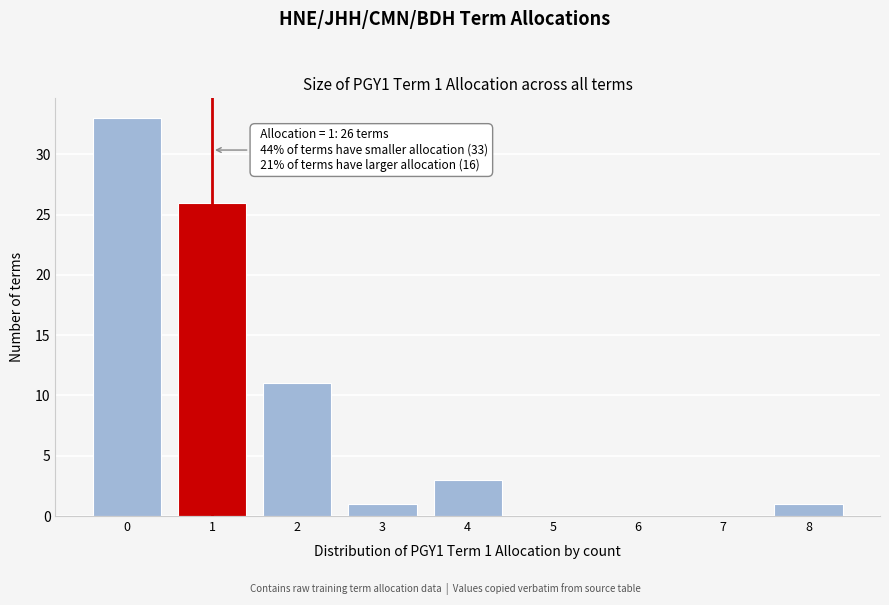

Reading left to right, extract all data points from this chart.

0=33	1=26	2=11	3=1	4=3	5=0	6=0	7=0	8=1